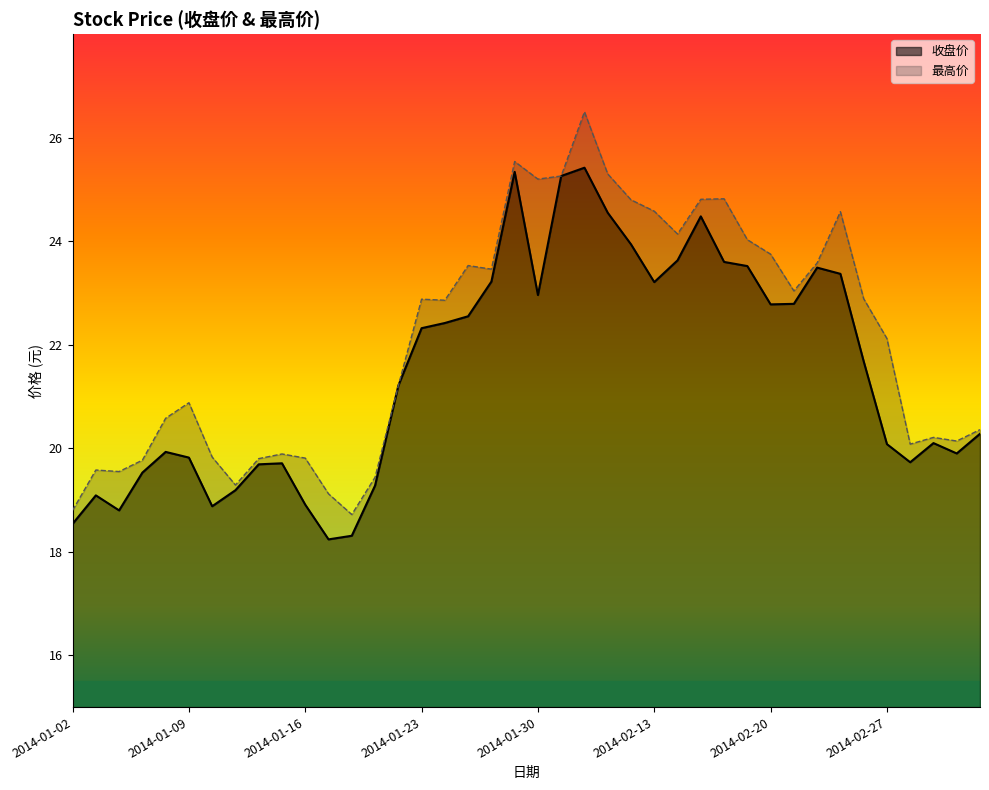

Does the chart display data point markers on the line(s)?

No